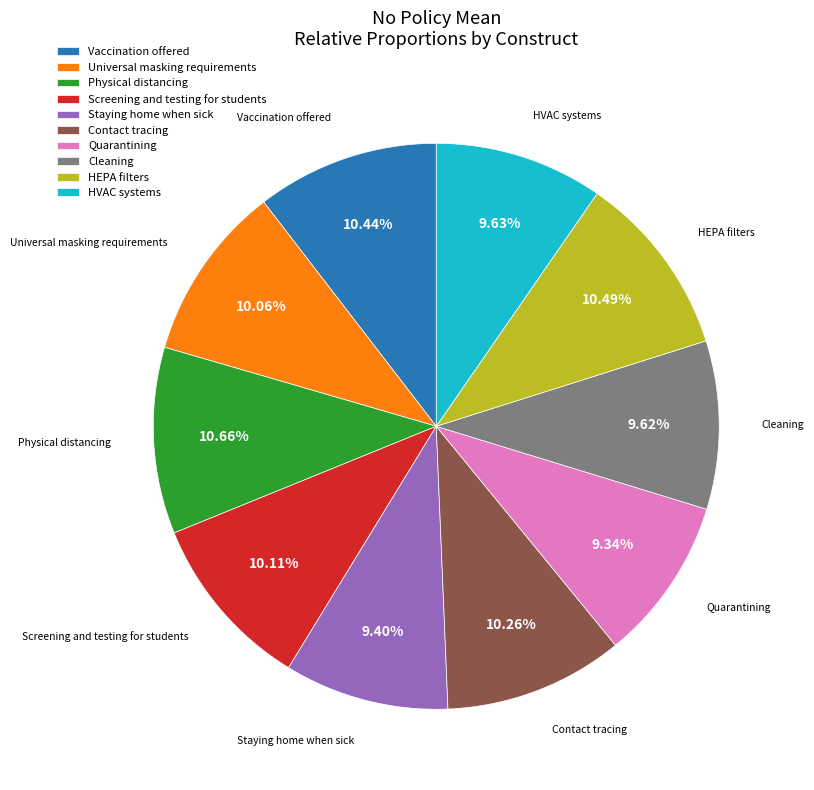

To the nearest percent, what is the average slice percentage?

10%